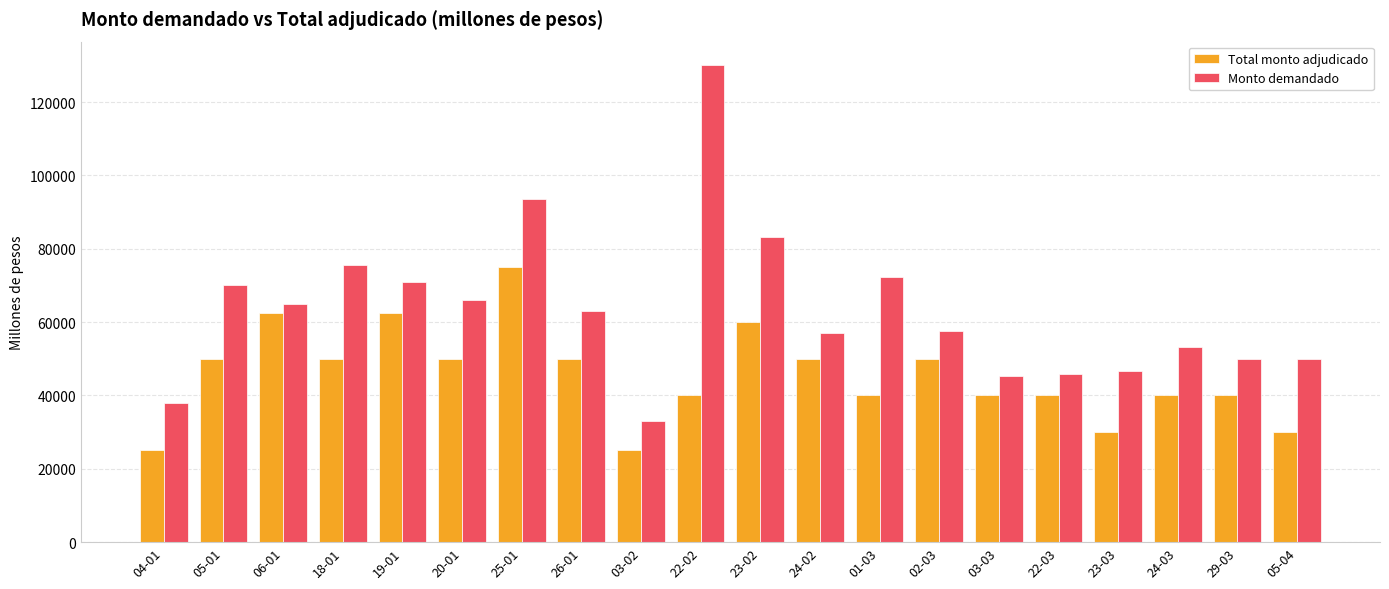

What is the average value of the Total monto adjudicado series?

45500